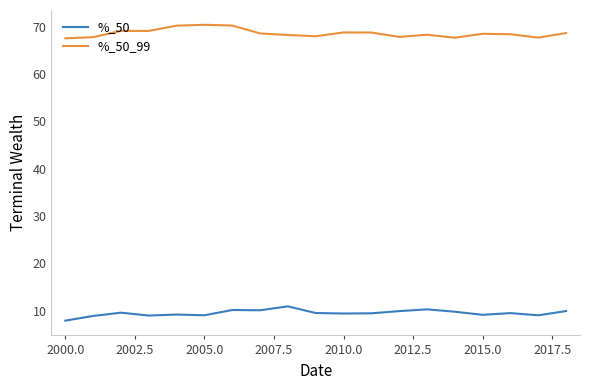

List the series in order of their overall mean, highest first.

%_50_99, %_50